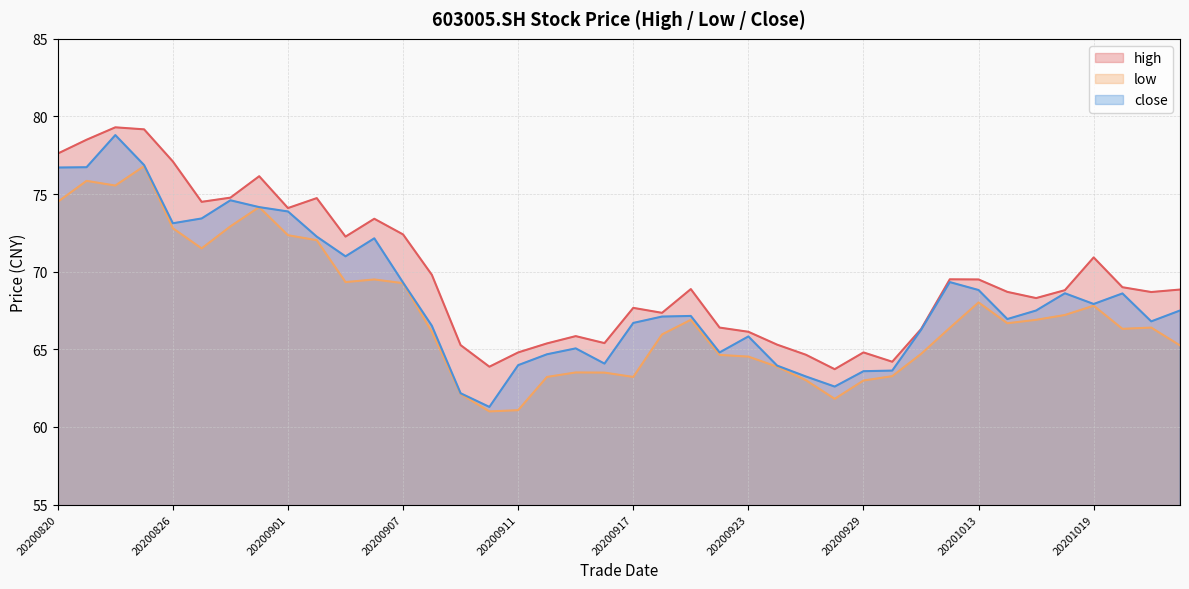

What is the average value of the high series?

69.8